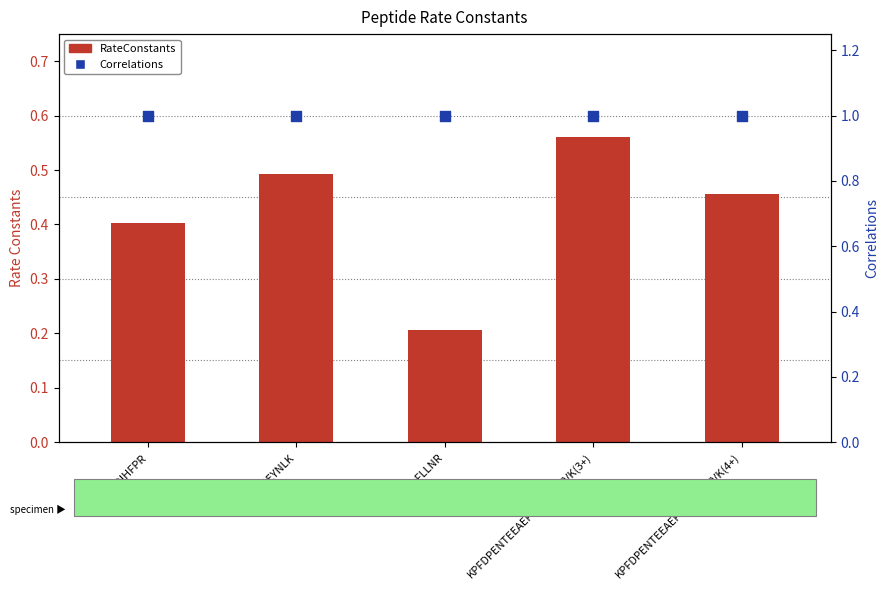

What is the total value across all series at LAQIHFPR?

1.4